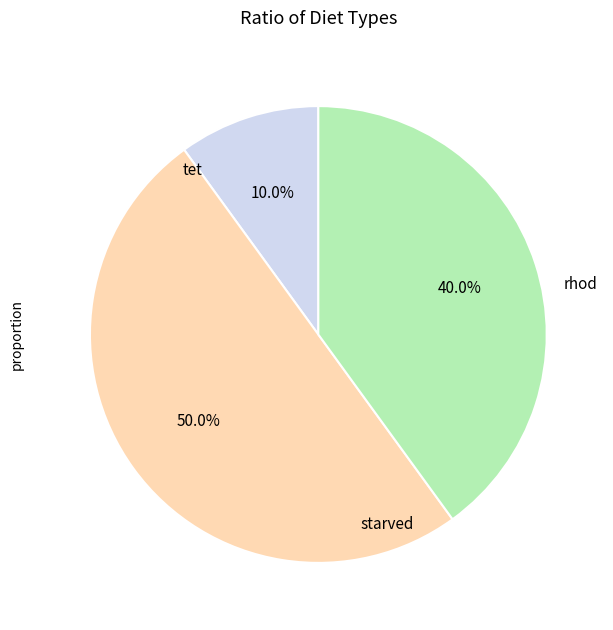

What is the ratio of the value at rhod to the value at tet?

5.0